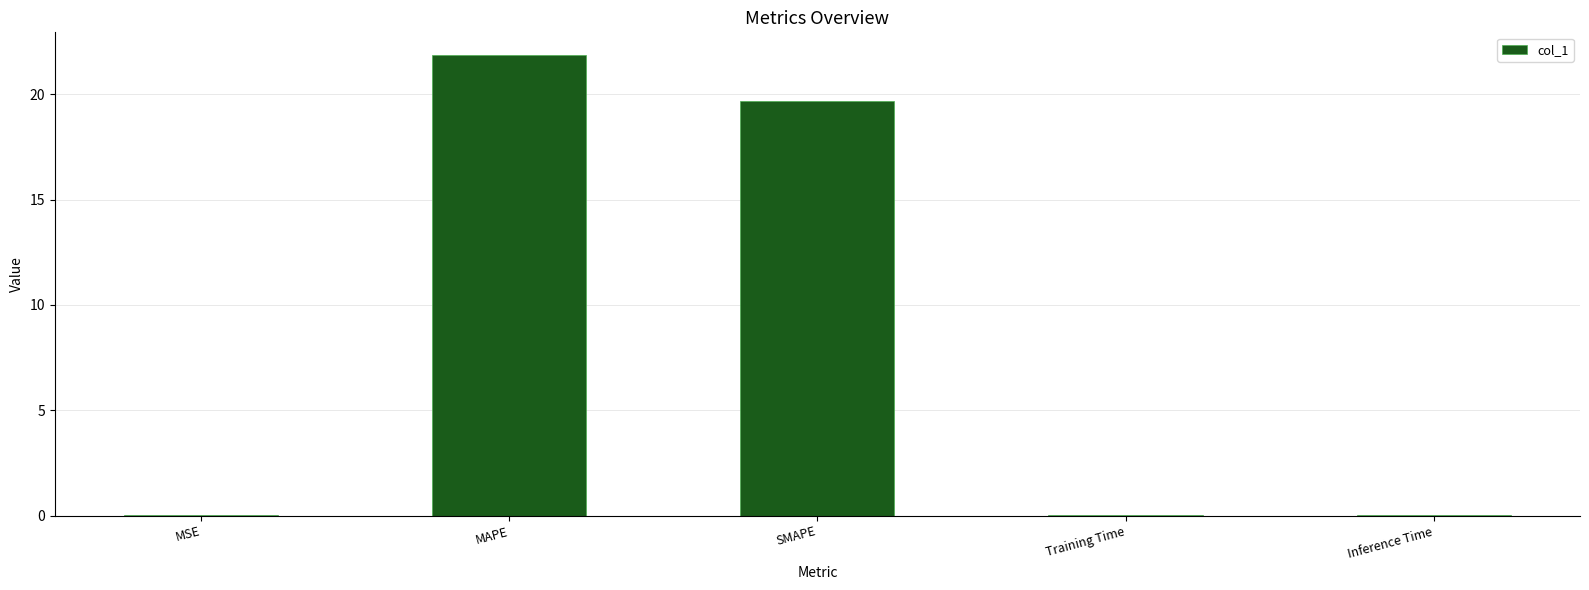

Are the bars horizontal?

No